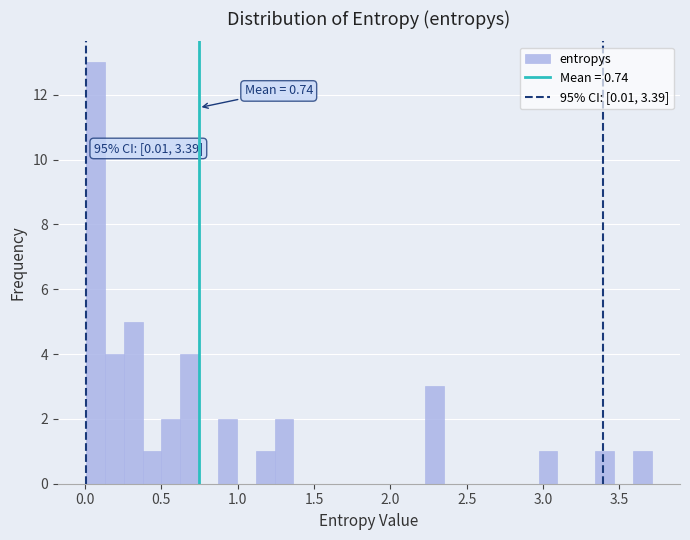

Around what value on the x-axis is the tallest bar? Give the approximate position of its centre, as read against the axis.

0.05